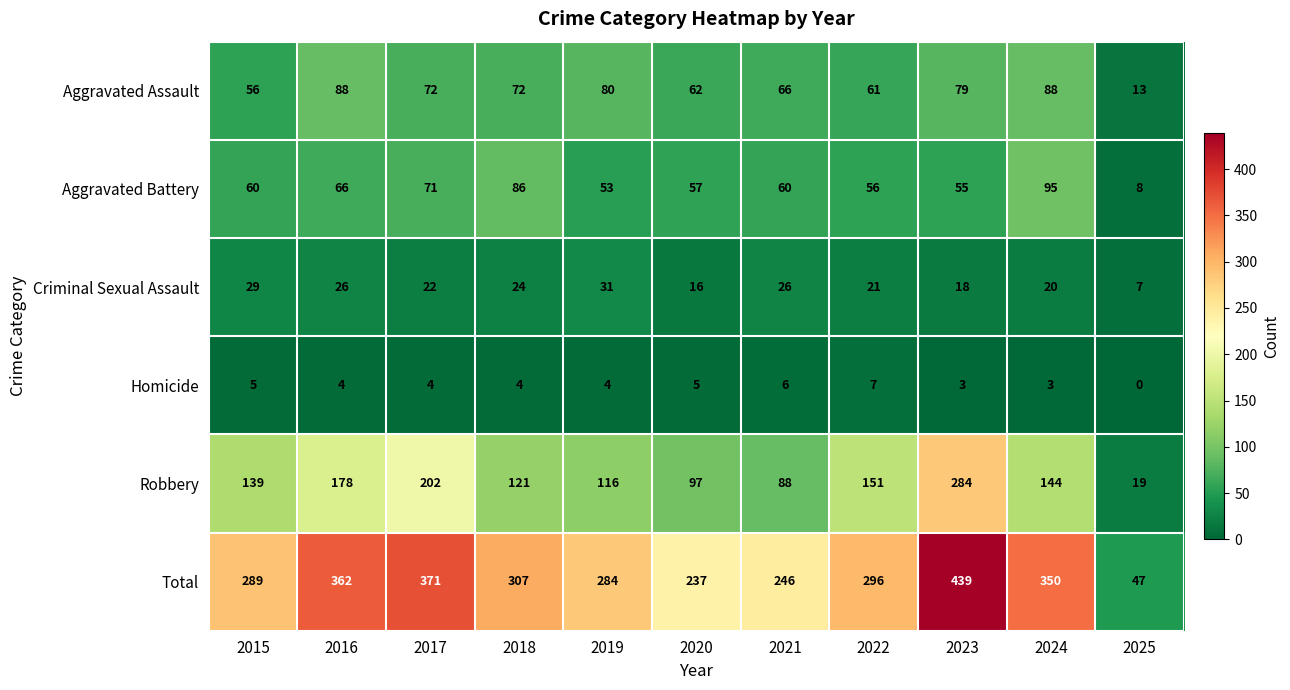

List the series in order of their peak value, lowest first.

Homicide, Criminal Sexual Assault, Aggravated Assault, Aggravated Battery, Robbery, Total